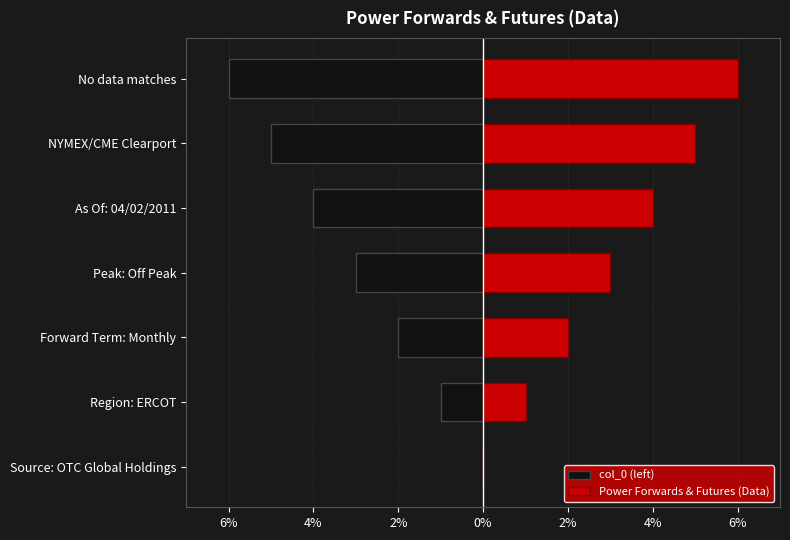

Reading left to right, extract all data points from this chart.

col_0 (left): 0	-1	-2	-3	-4	-5	-6
Power Forwards & Futures (Data): 0	1	2	3	4	5	6